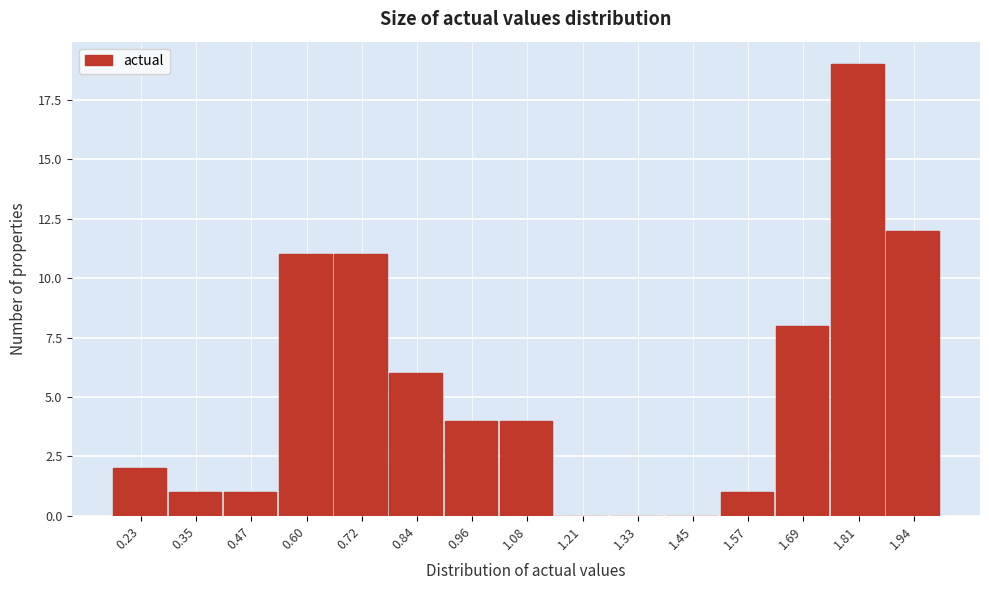

Reading left to right, list all the values displayed in this chart.

0.23=2	0.35=1	0.47=1	0.60=11	0.72=11	0.84=6	0.96=4	1.08=4	1.21=0	1.33=0	1.45=0	1.57=1	1.69=8	1.81=19	1.94=12